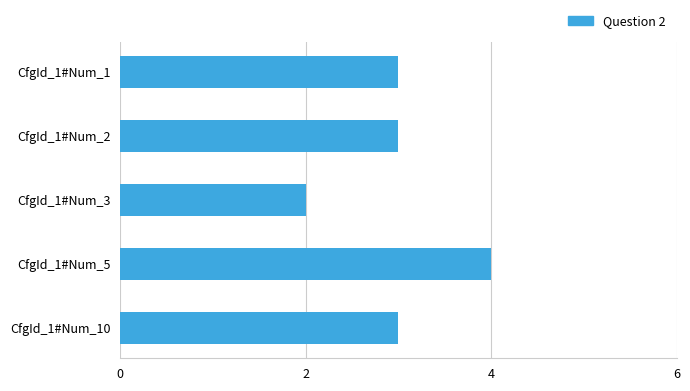

Reading bottom to top, what are all the values shown in this chart?

3	4	2	3	3